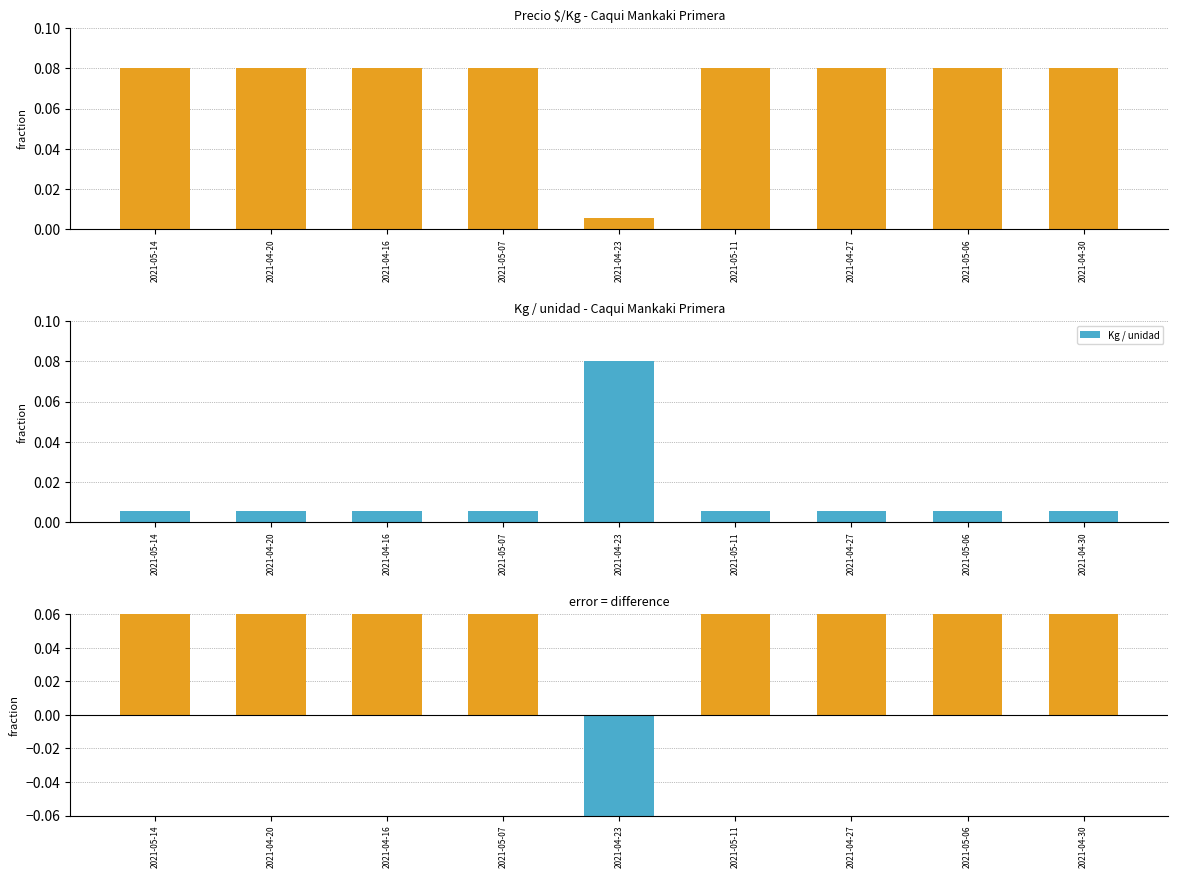

How many series are shown in this chart?

3